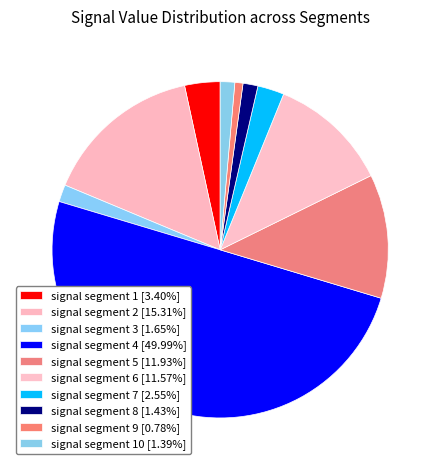

To the nearest percent, what is the difference between the largest and smallest slice percentages?

49%